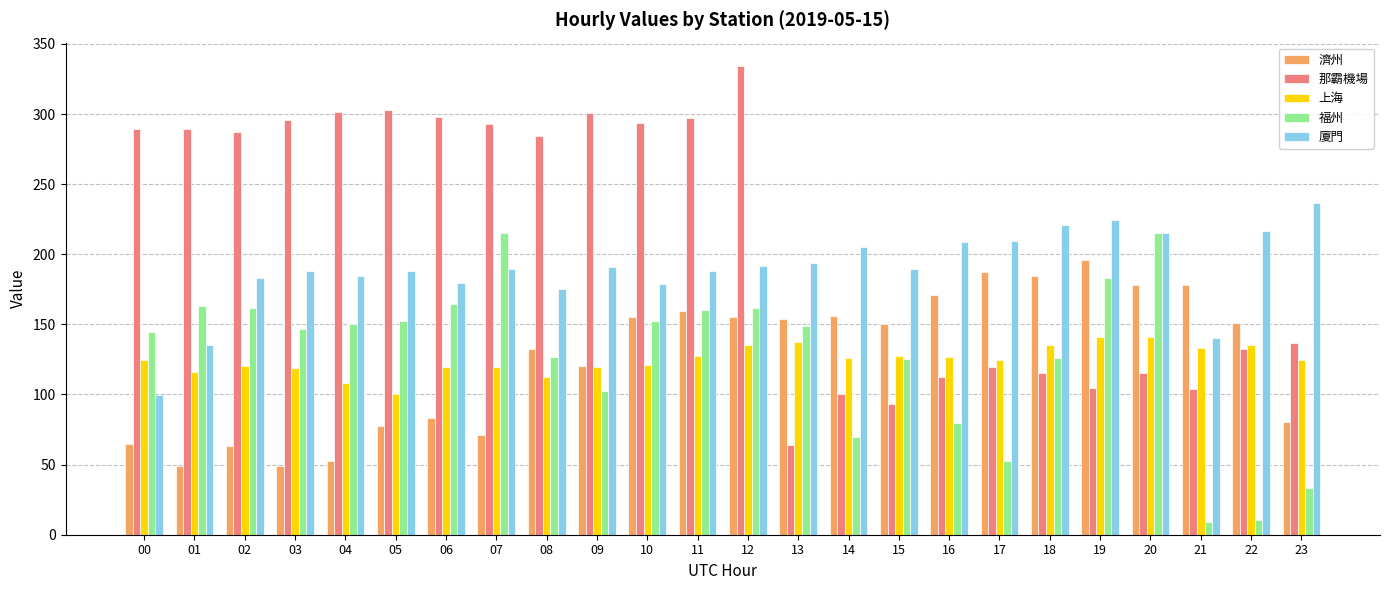

What is the maximum value shown in the chart?

334.2